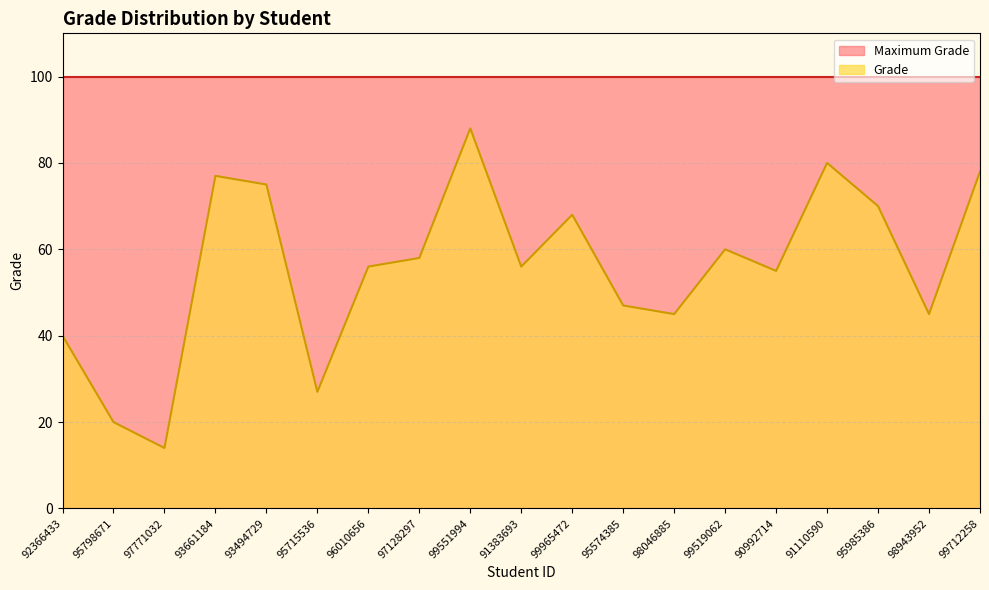

What is the sum of all values?

1059